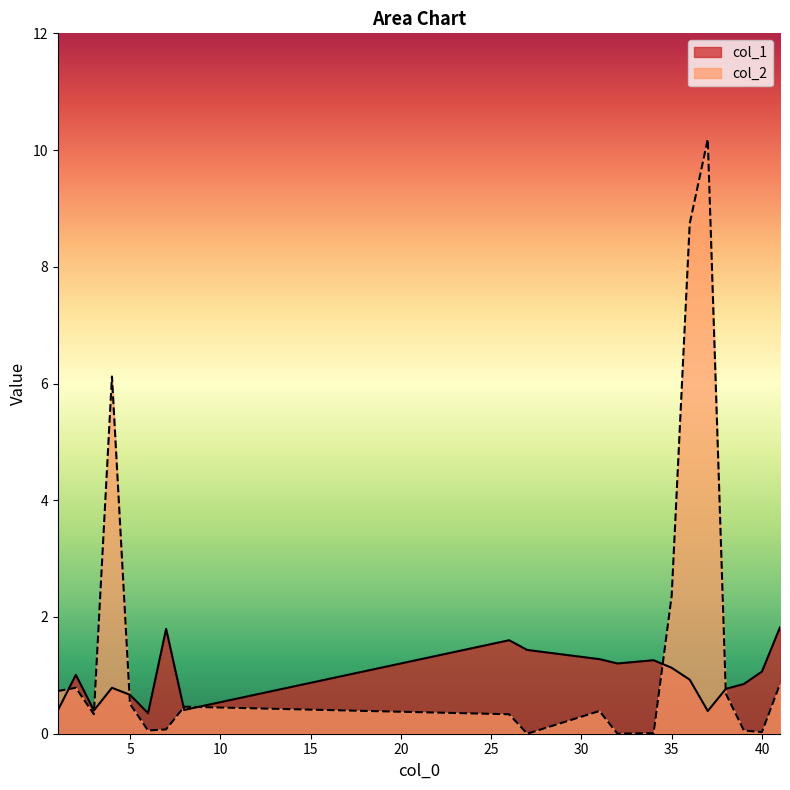

What is the difference between the maximum and minimum values in the col_2 series?

10.2